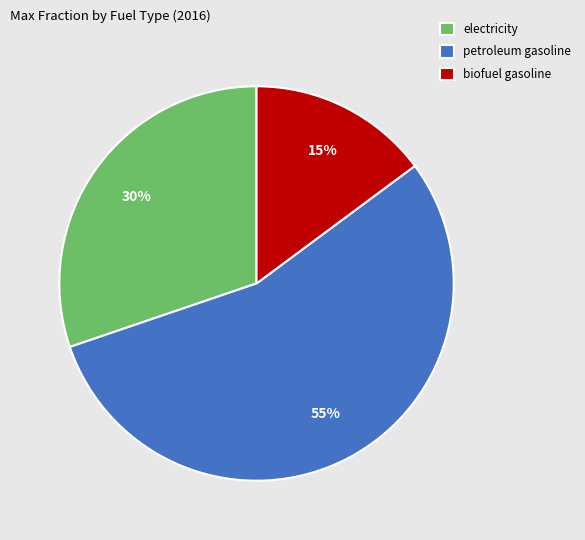

How many slices are in this pie chart?

3